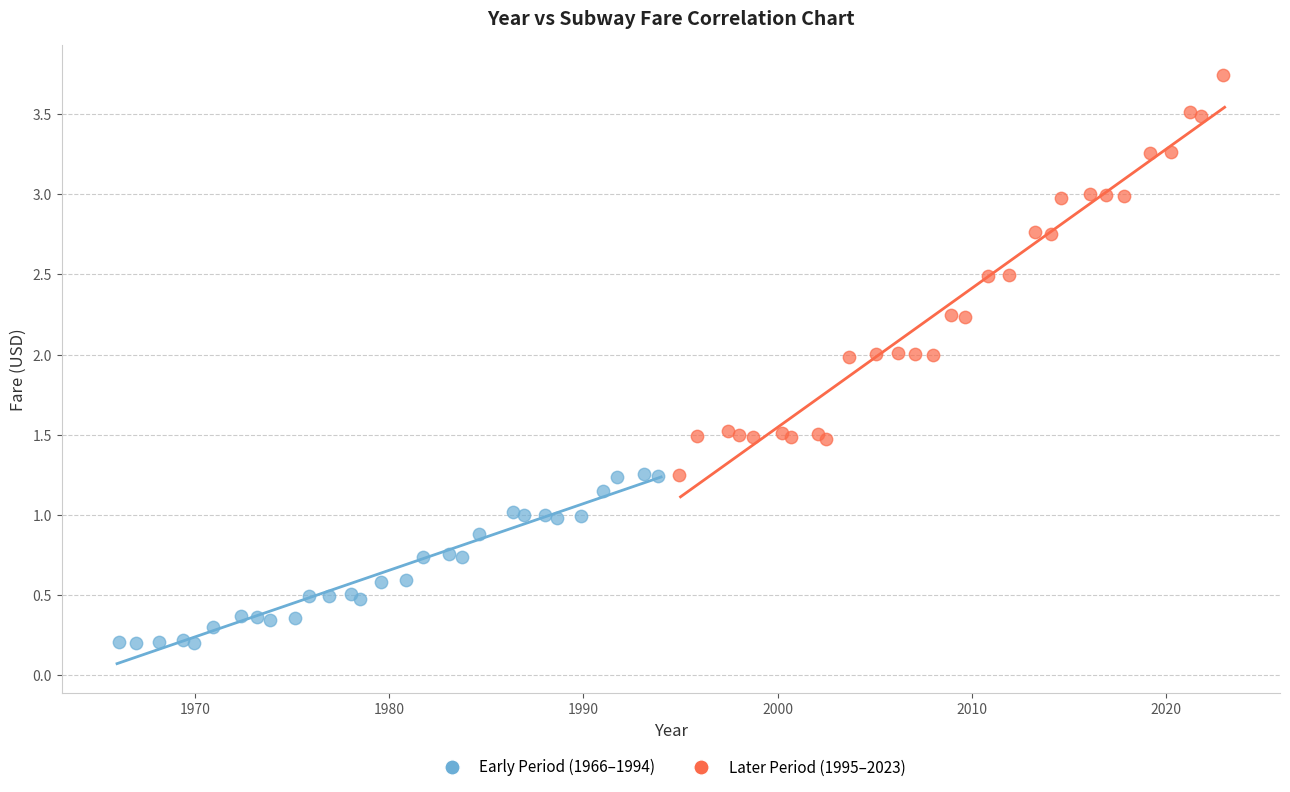

Which series reaches the minimum Y coordinate?

Early Period (1966–1994)